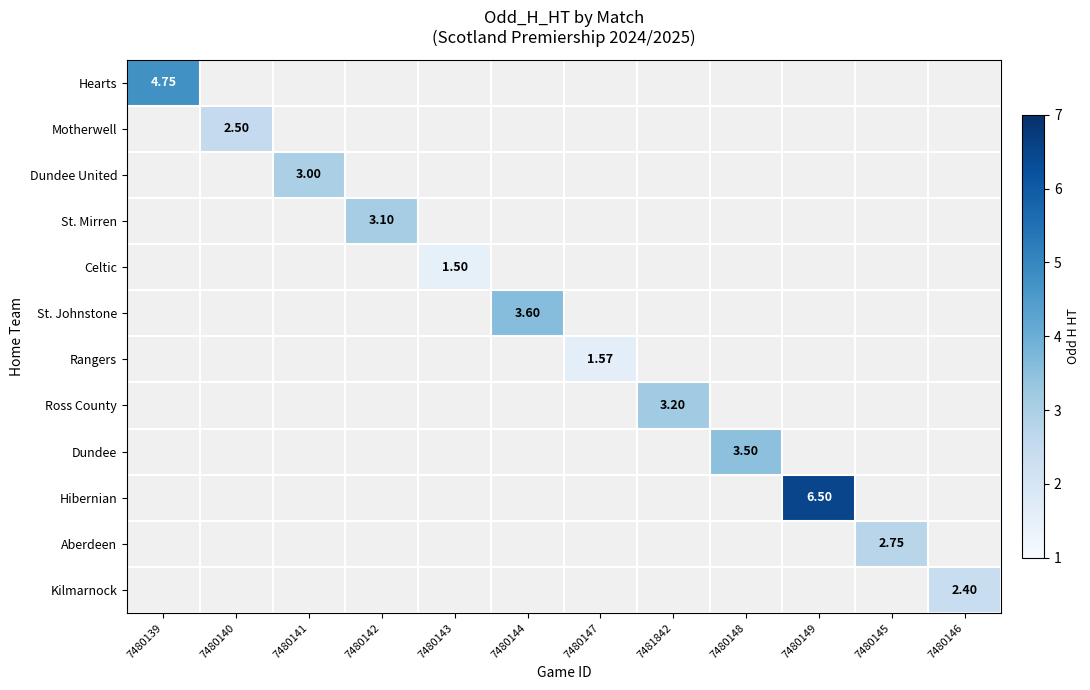

What is the minimum value shown in the chart?

1.5